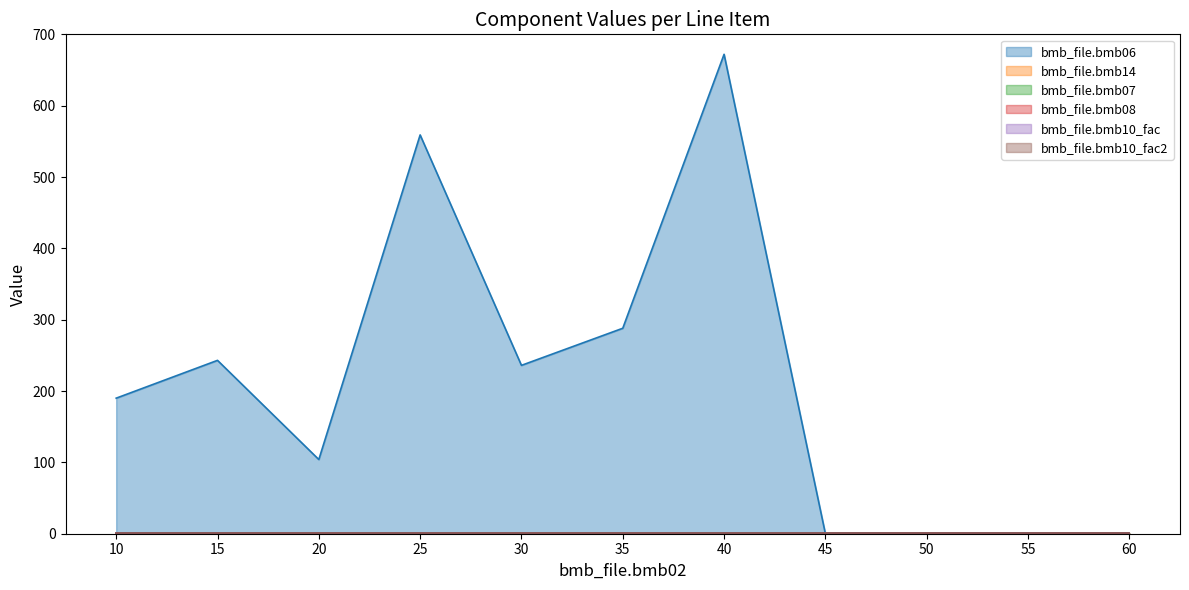

True or false: bmb_file.bmb10_fac2 and bmb_file.bmb07 intersect in this chart.

False